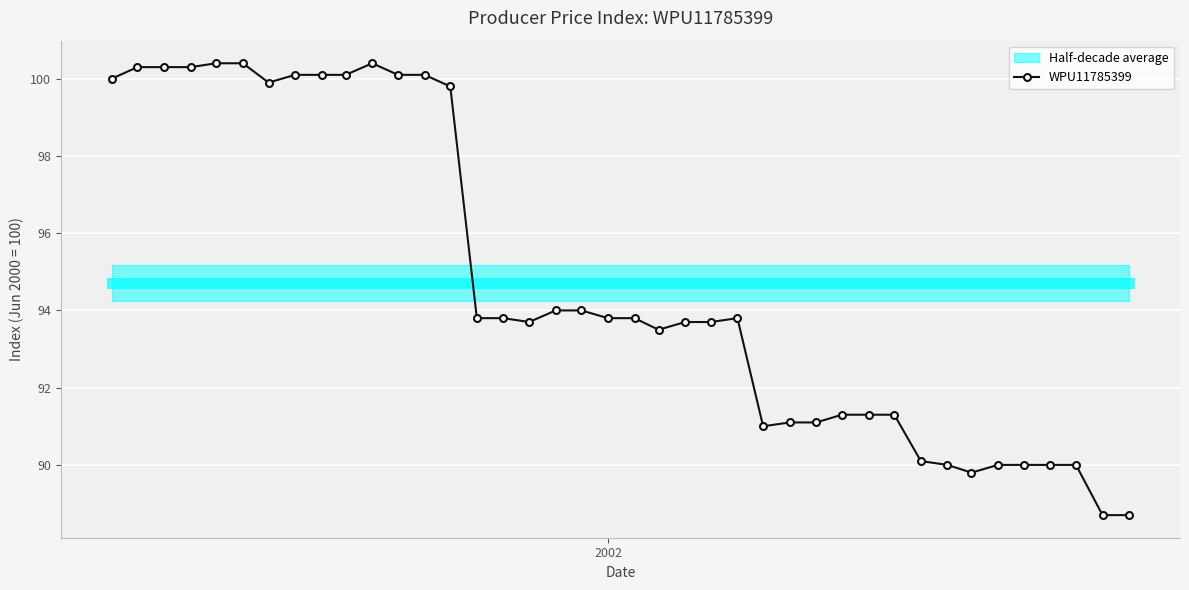

What is the value of the WPU11785399 point at the 16th from the left?

93.8